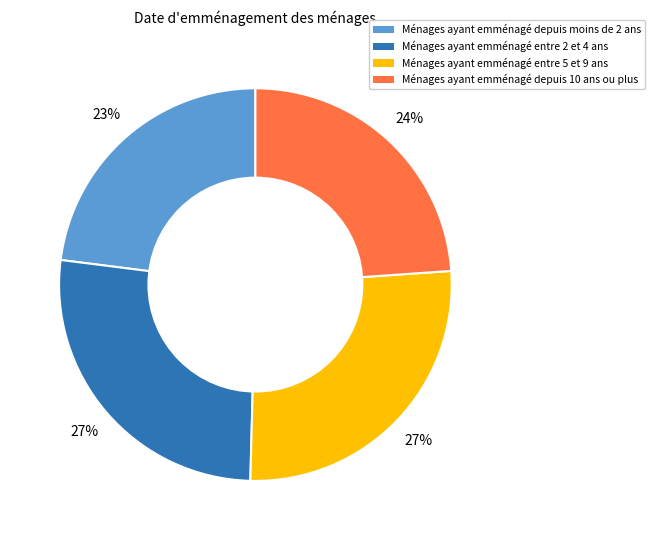

Which has a higher value, Ménages ayant emménagé entre 2 et 4 ans or Ménages ayant emménagé depuis 10 ans ou plus?

Ménages ayant emménagé entre 2 et 4 ans